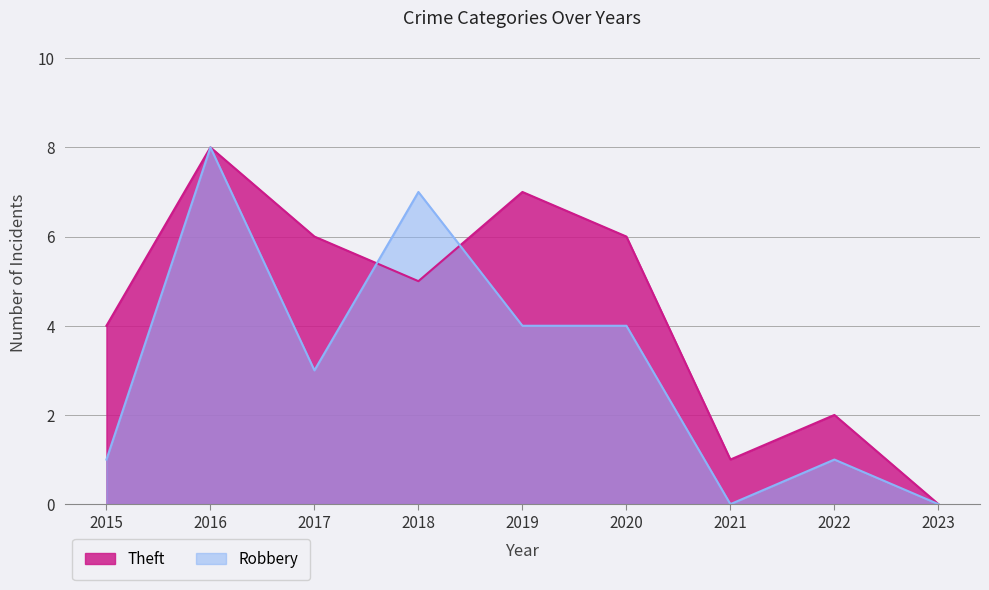

After their last crossing, which series has the higher values: Robbery or Theft?

Theft